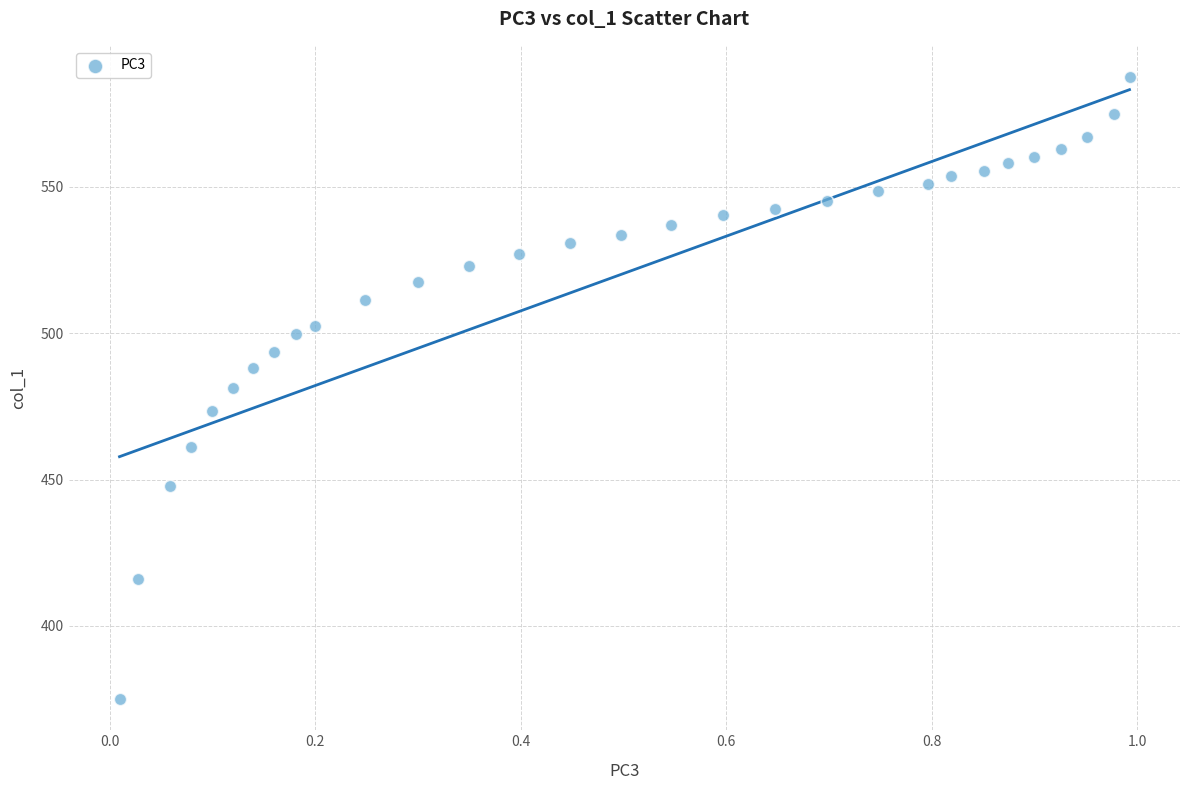

What is the range of X values (max minus min)?

1.0